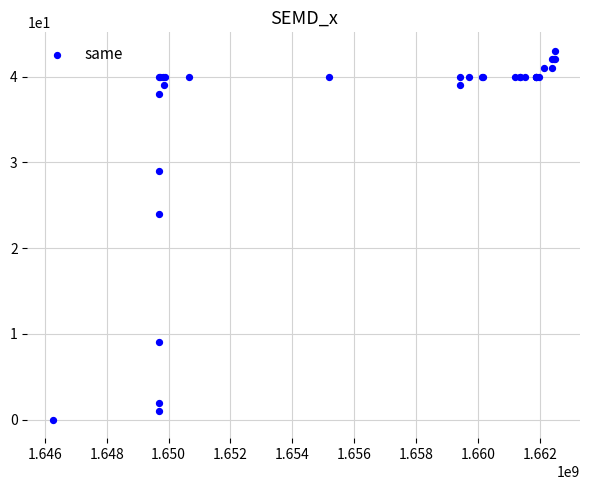

What Y value in the scatter plot is closest to 21?

24